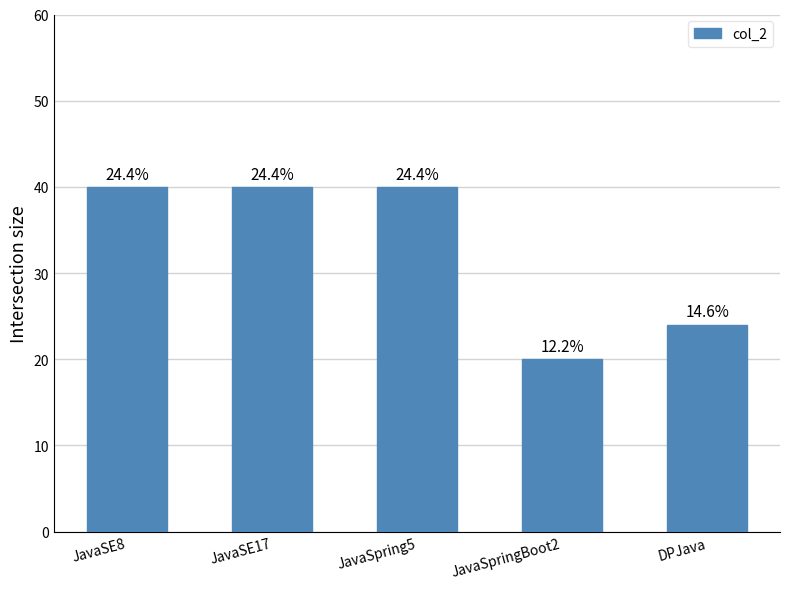

Reading left to right, list all the values displayed in this chart.

40	40	40	20	24